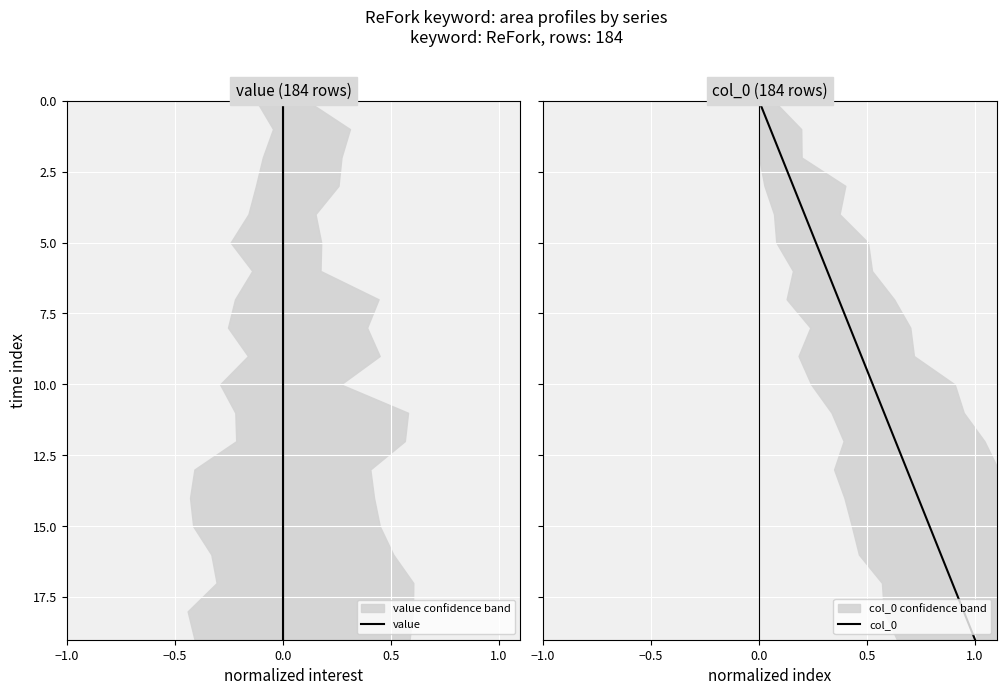

True or false: col_0 and value cross at least once.

False